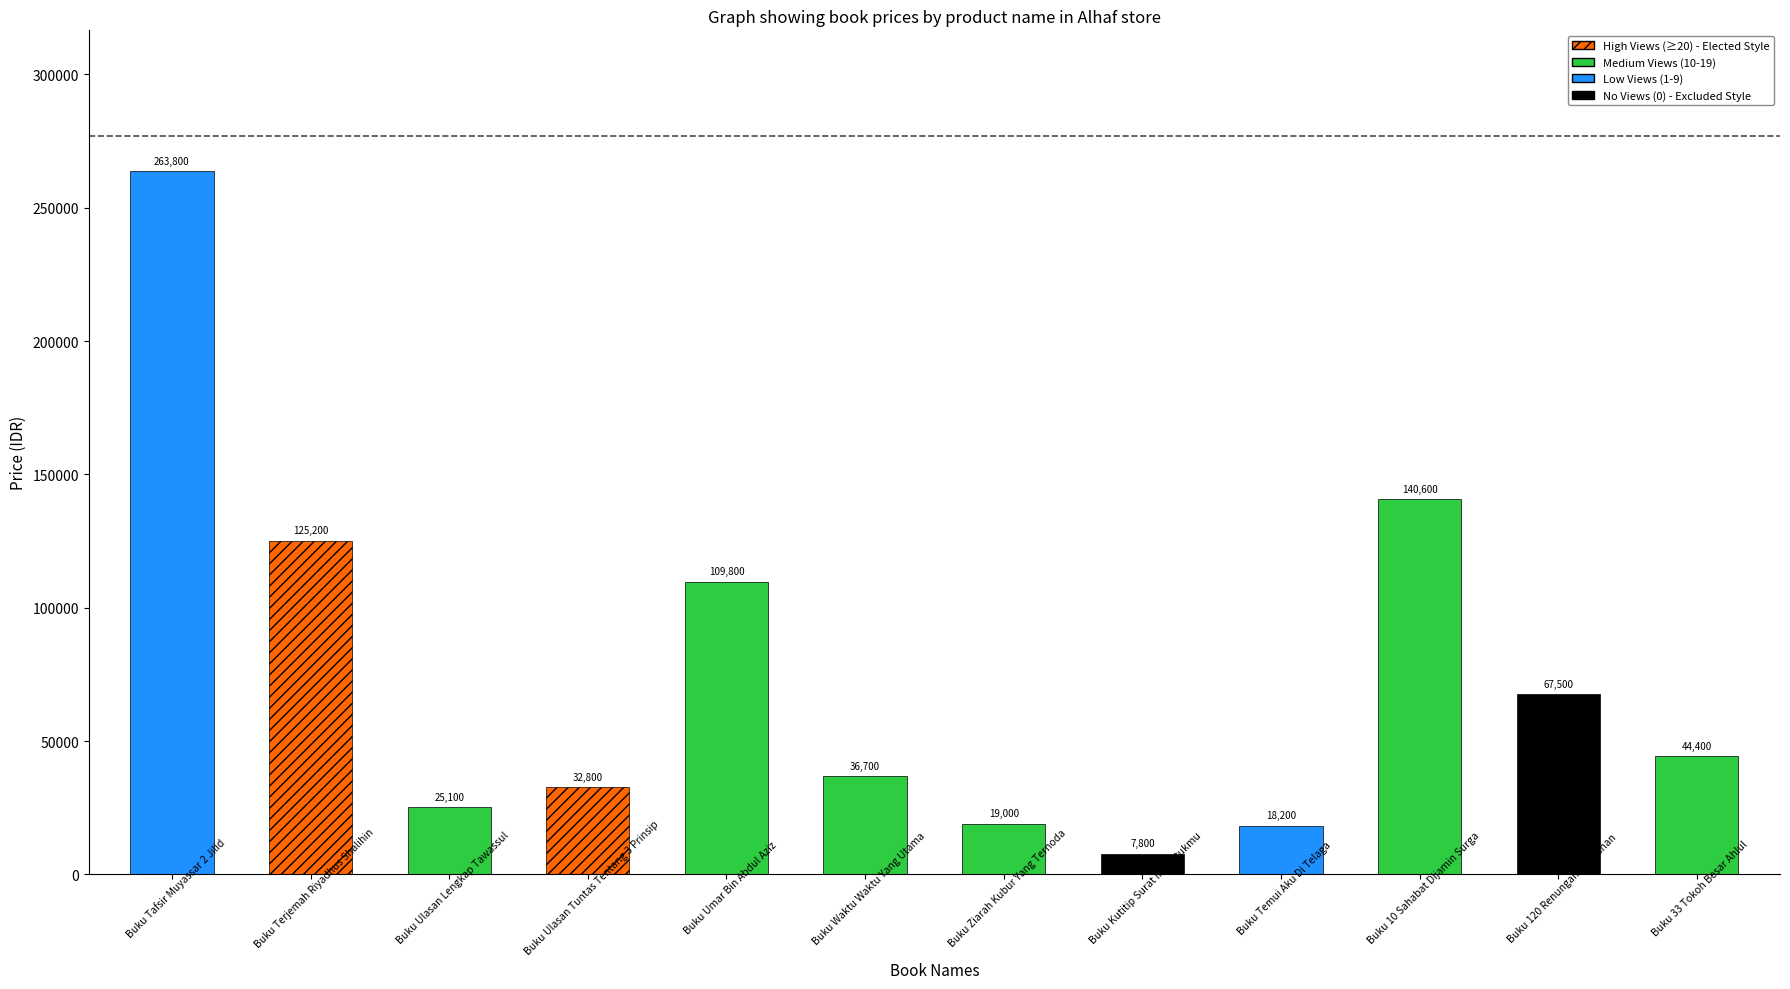

What is the sum of the values at Buku Waktu Waktu Yang Utama and Buku Umar Bin Abdul Aziz?

146500